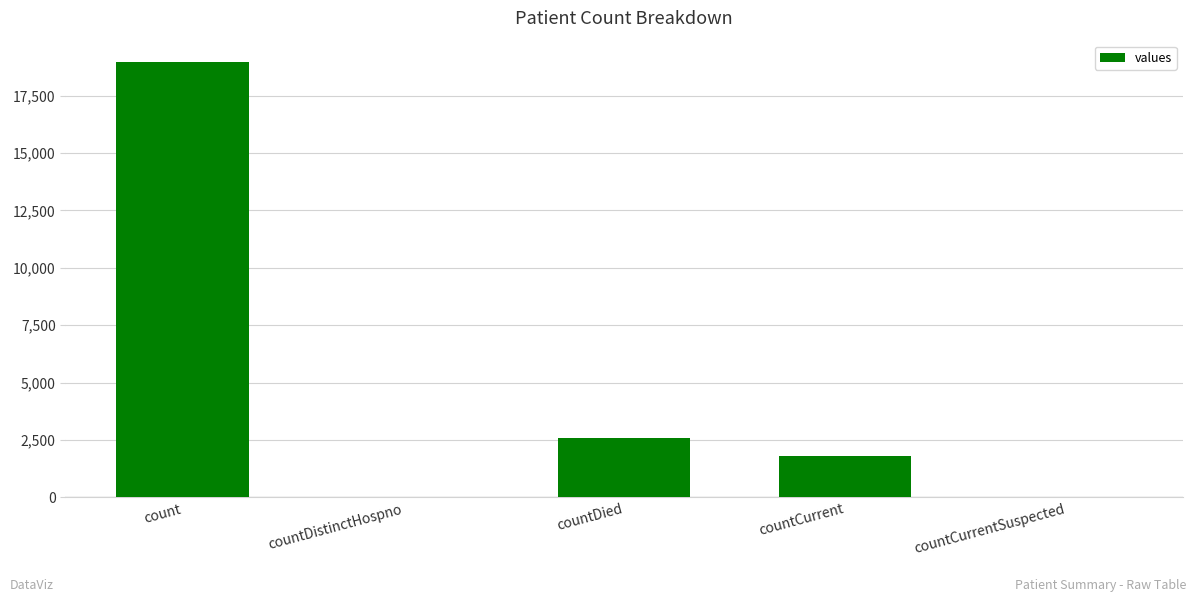

The chart shows a value of -10228 at countCurrentSuspected. True or false?

False